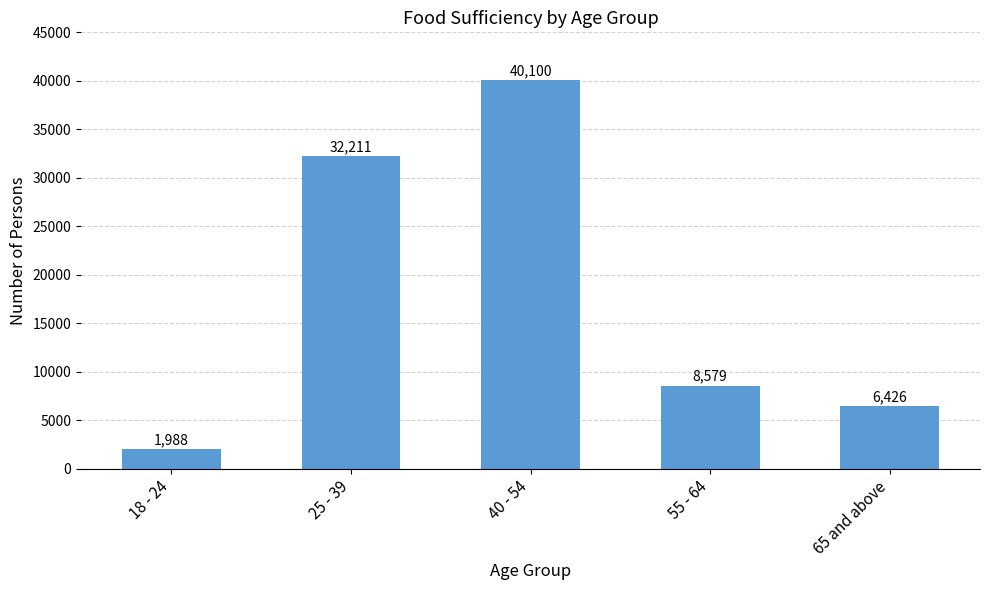

Is it true that the value at 65 and above is 2066?

False